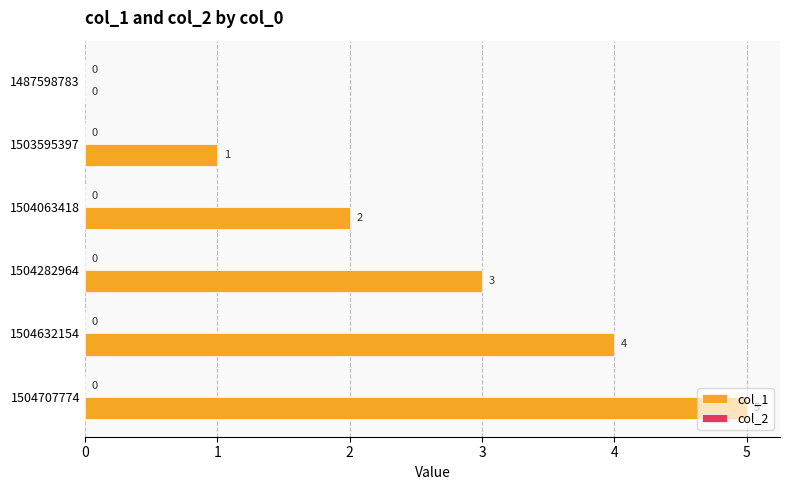

At which category does the chart reach its peak across all series?

1504707774